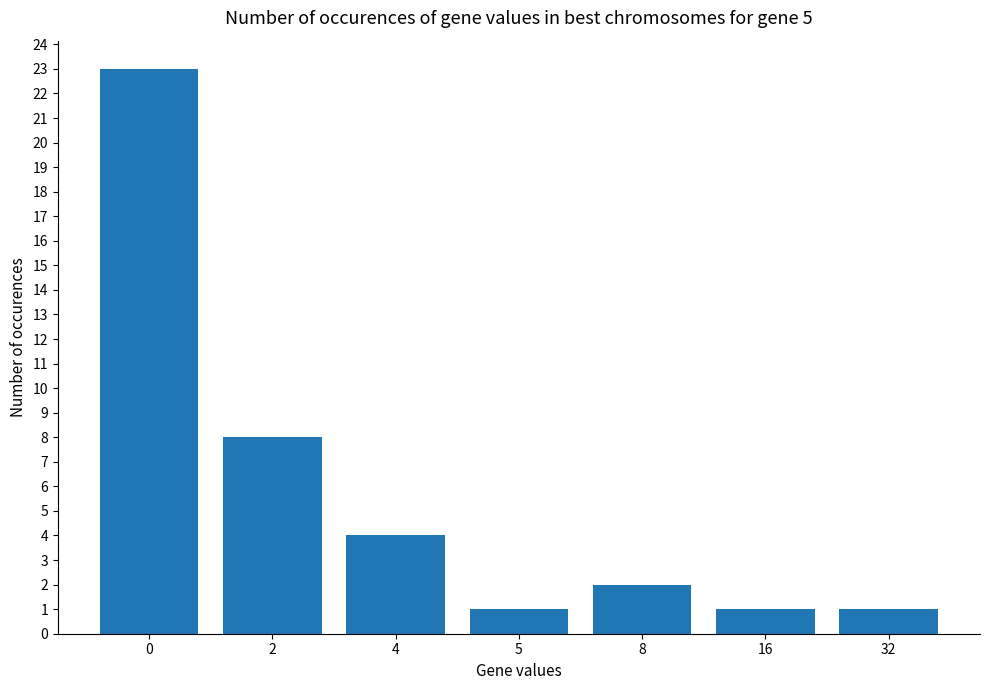

What is the average value?

6